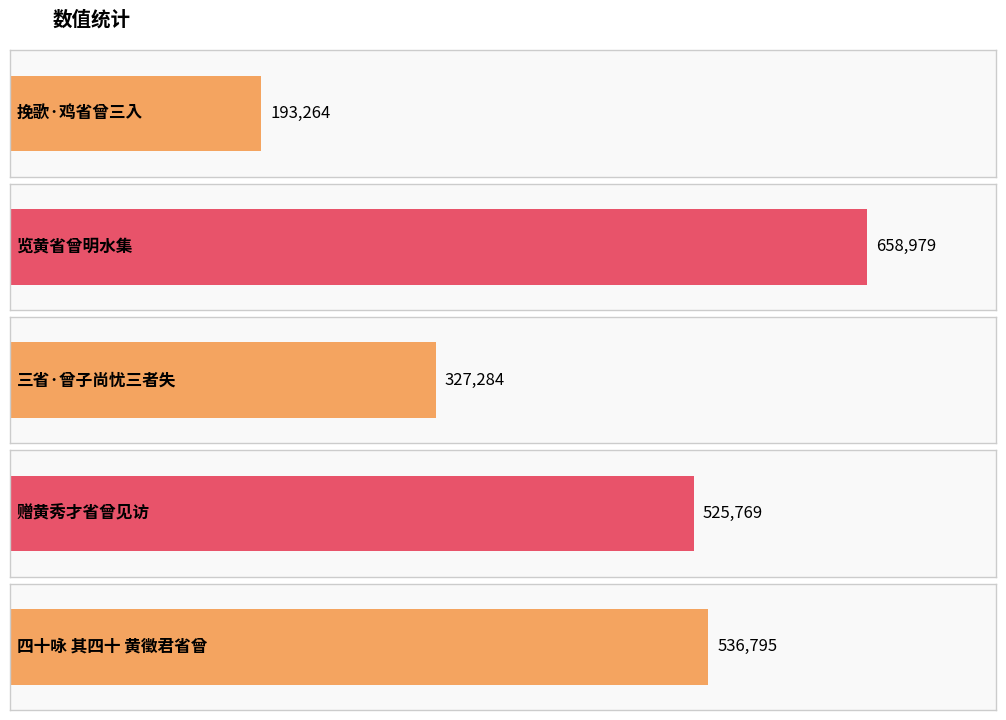

What is the sum of the values at 赠黄秀才省曾见访 and 览黄省曾明水集?

1184748